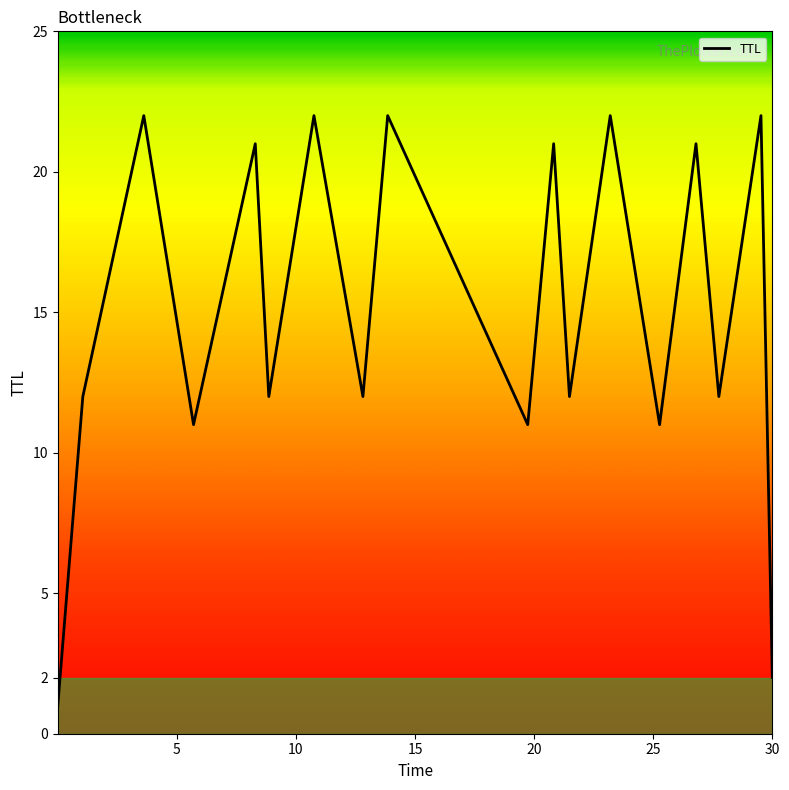

What is the greatest value displayed?

22